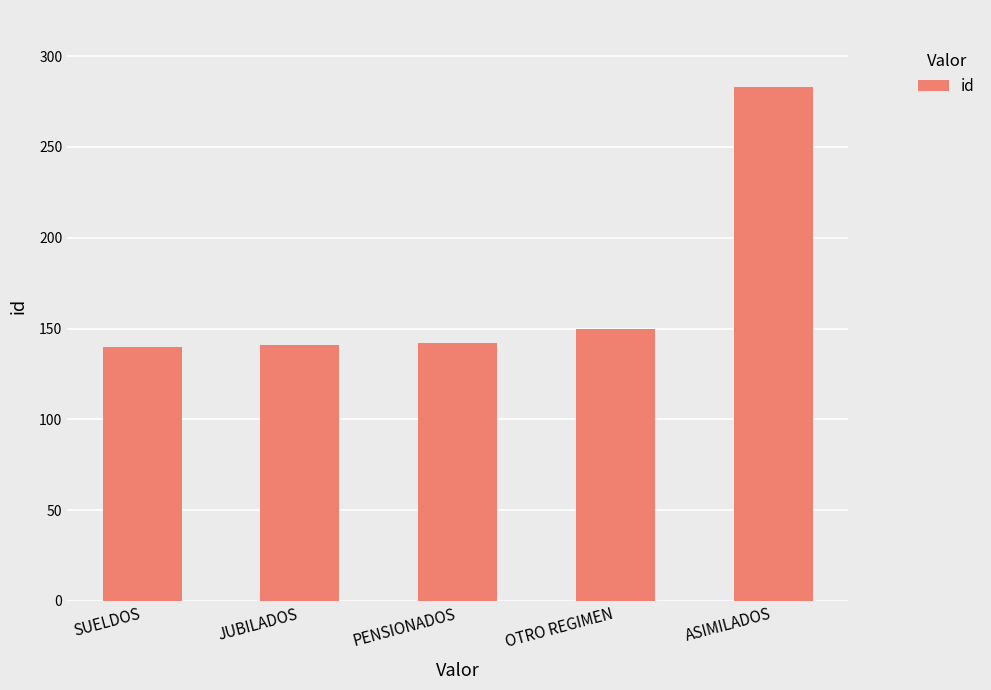

What is the change in value from PENSIONADOS to OTRO REGIMEN?

+8